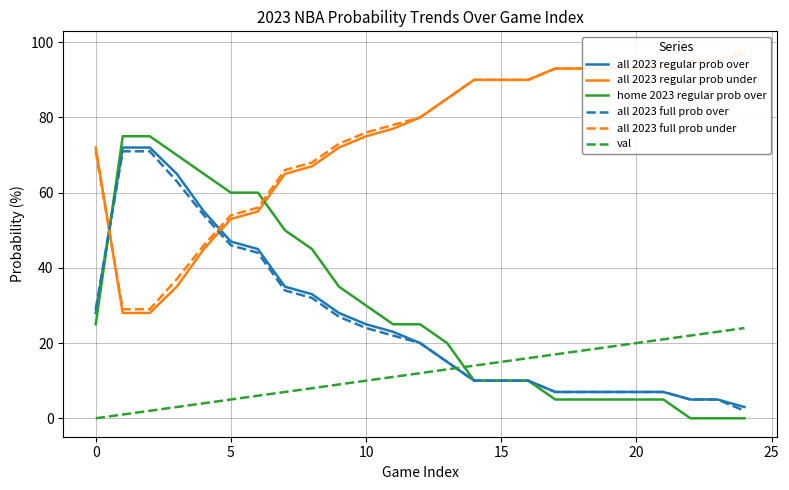

What are all the series names shown in the legend?

all 2023 regular prob over, all 2023 regular prob under, home 2023 regular prob over, all 2023 full prob over, all 2023 full prob under, val